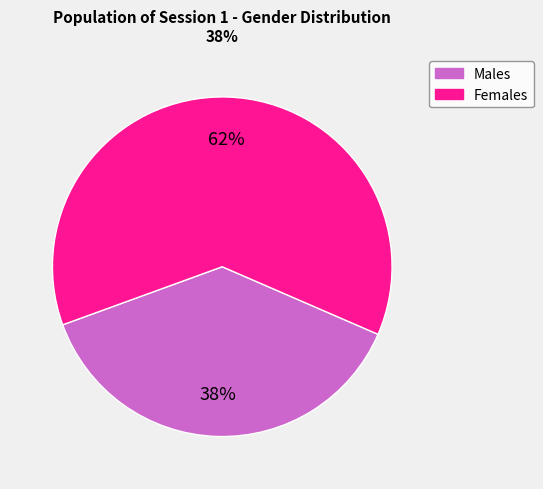

Is there any slice that represents more than half of the pie?

Yes